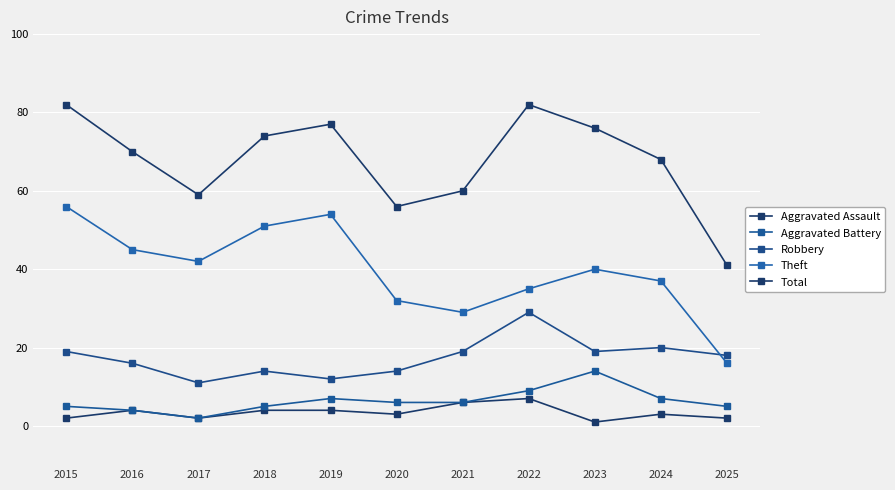

Rank the series by their maximum value, from highest to lowest.

Total, Theft, Robbery, Aggravated Battery, Aggravated Assault